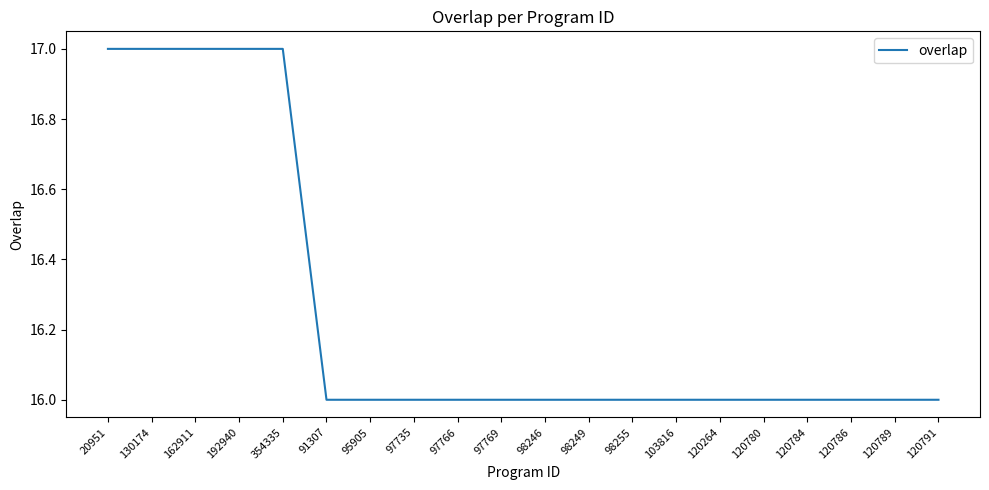

The value at 354335 is 10. True or false?

False